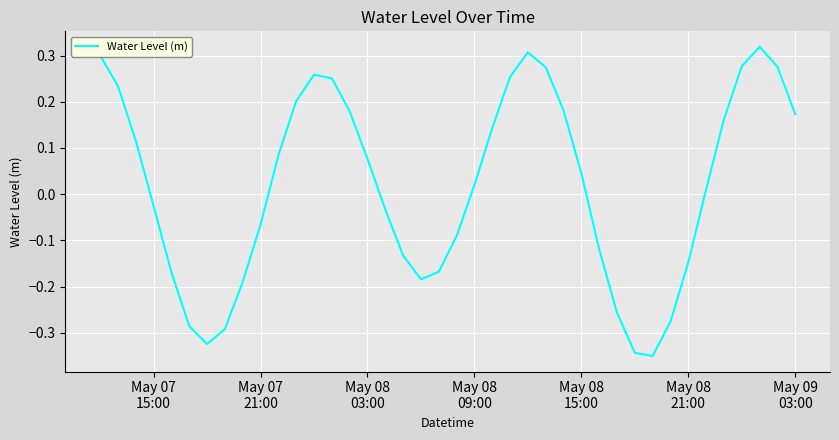

What is the difference between the maximum and minimum values?

0.7